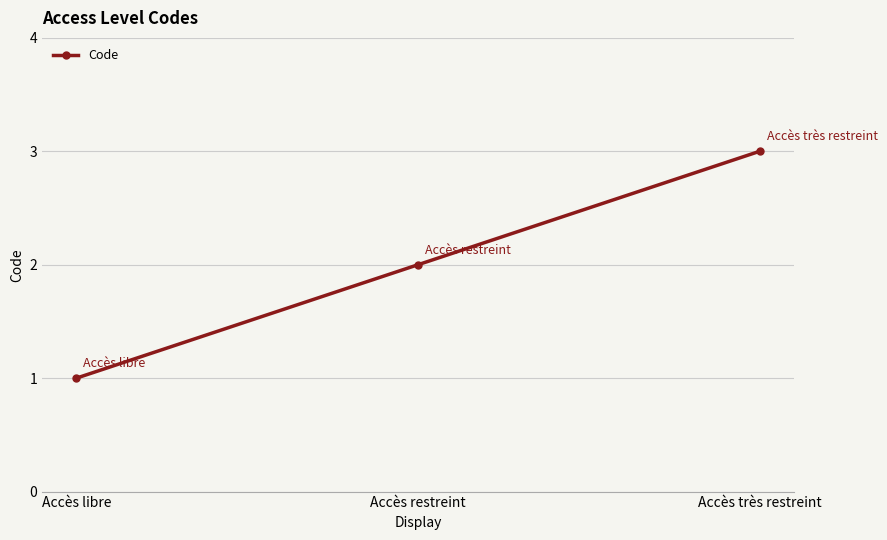

What is the label of the 2nd point from the right?

Accès restreint